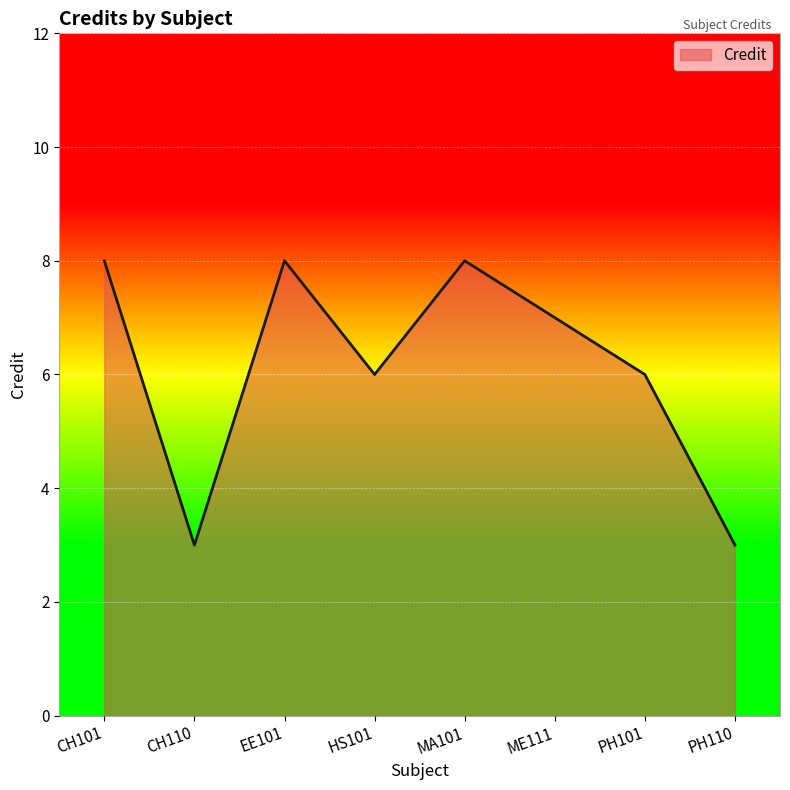

What position from the right is PH110?

1